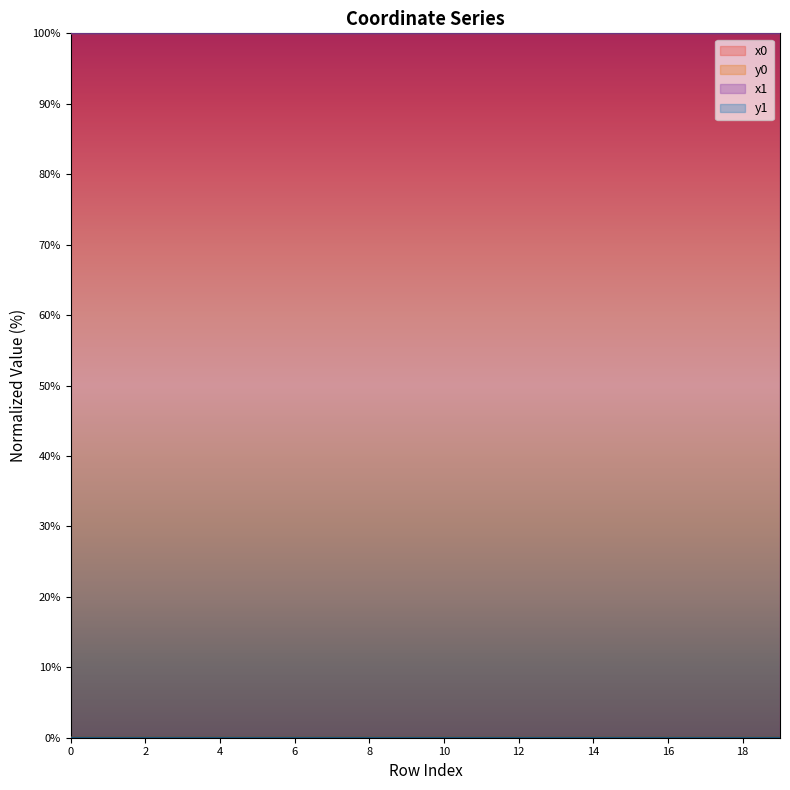

Reading right to left, extract all data points from this chart.

x0: 100.0	100.0	100.0	100.0	100.0	100.0	100.0	100.0	100.0	100.0	100.0	100.0	100.0	100.0	100.0	100.0	100.0	100.0	100.0	100.0
y0: 0.0	0.0	0.0	0.0	0.0	0.0	0.0	0.0	0.0	0.0	0.0	0.0	0.0	0.0	0.0	0.0	0.0	0.0	0.0	0.0
x1: 100.0	100.0	100.0	100.0	100.0	100.0	100.0	100.0	100.0	100.0	100.0	100.0	100.0	100.0	100.0	100.0	100.0	100.0	100.0	100.0
y1: 0.0	0.0	0.0	0.0	0.0	0.0	0.0	0.0	0.0	0.0	0.0	0.0	0.0	0.0	0.0	0.0	0.0	0.0	0.0	0.0